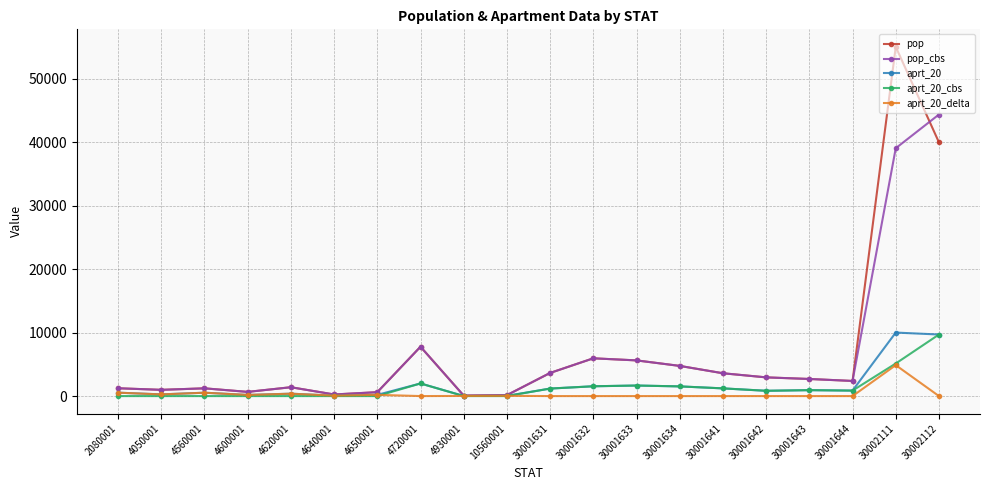

True or false: pop has a value of 1230 at 2080001.

True